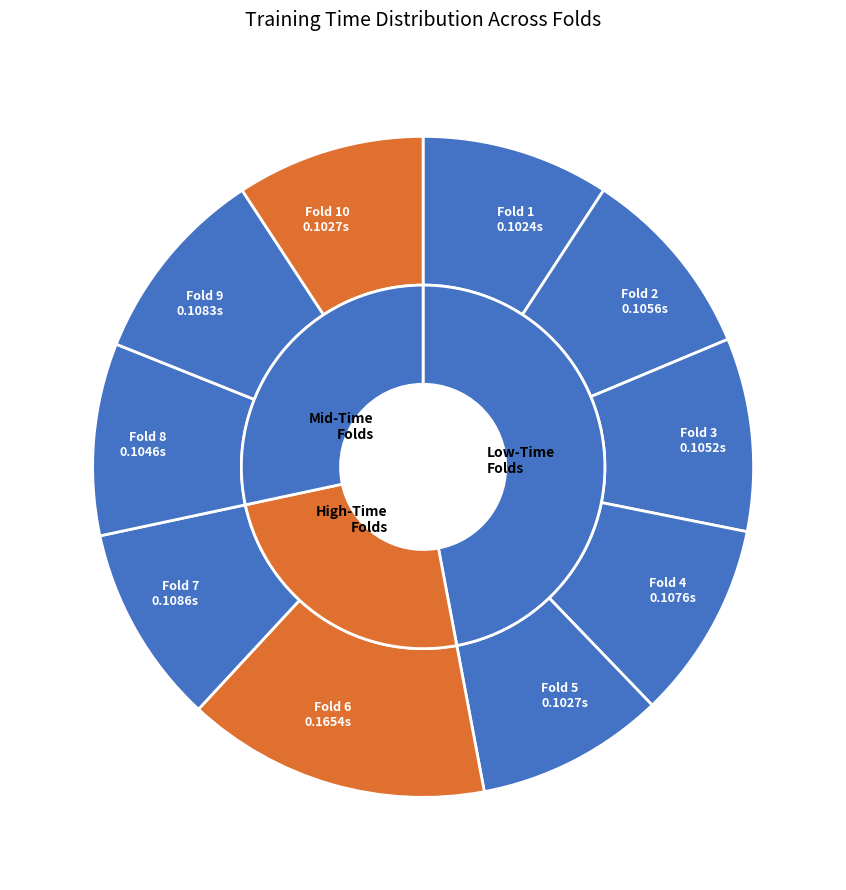

Is it true that Fold 8 is 9% of the pie?

True